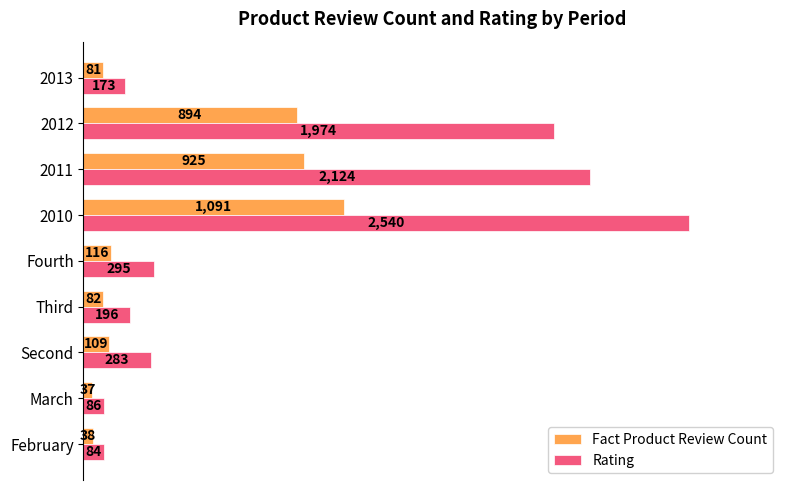

What are all the series names shown in the legend?

Fact Product Review Count, Rating